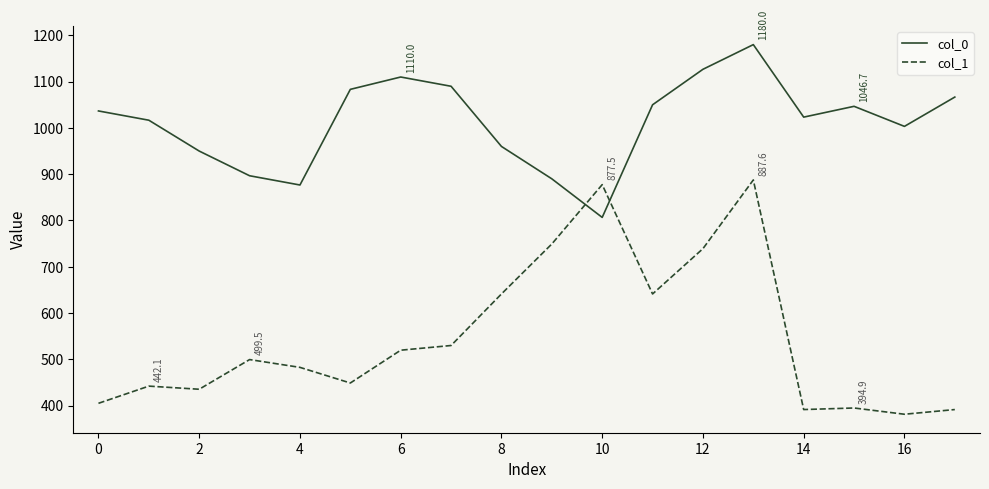

What is the difference between the maximum and minimum values in the col_0 series?

373.3